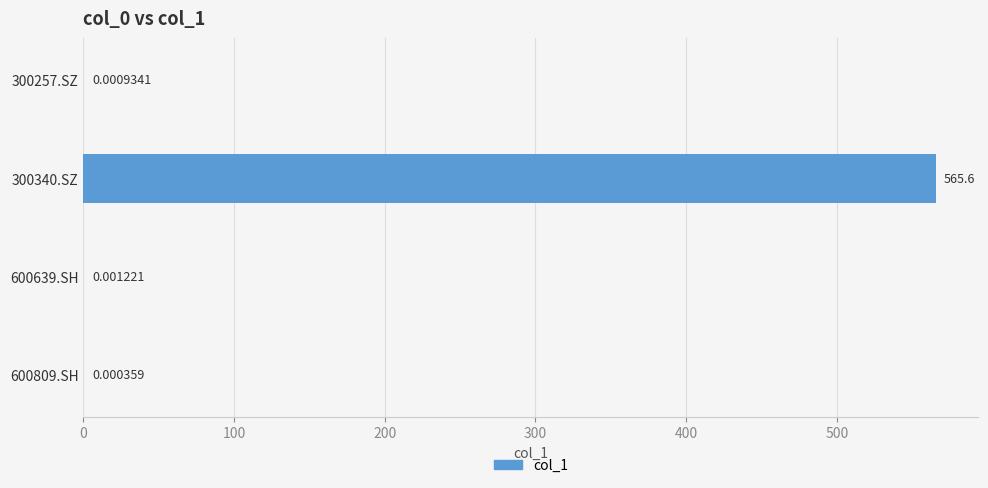

Between 600809.SH and 300257.SZ, which is larger?

300257.SZ